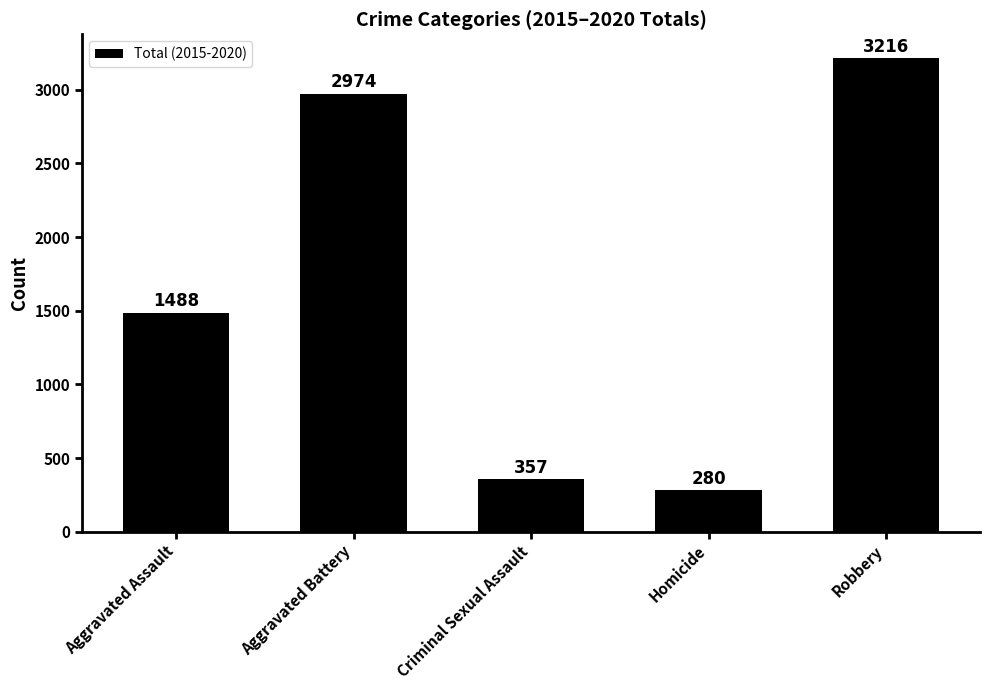

What position from the right is Aggravated Assault?

5